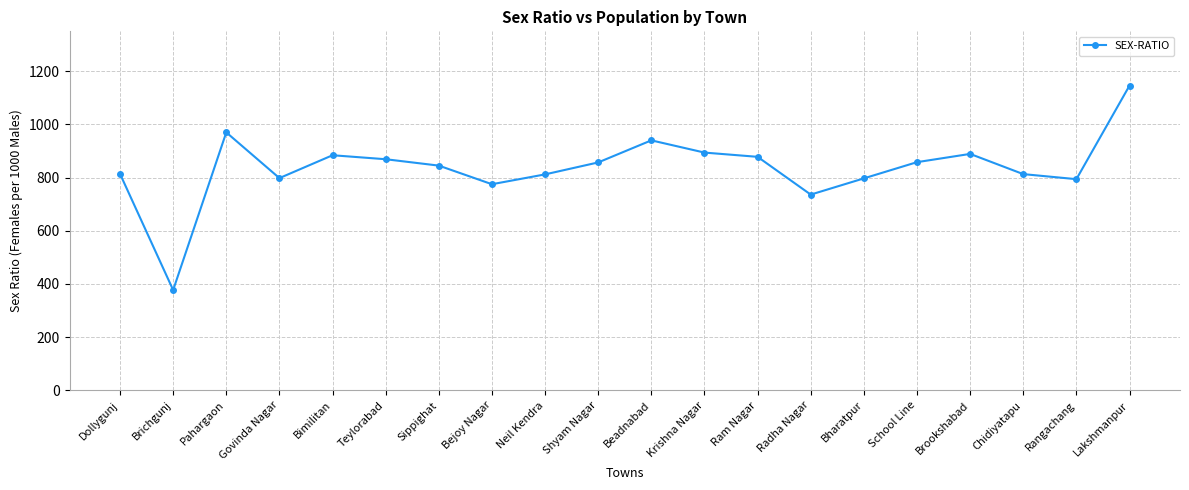

What is the greatest value displayed?

1146